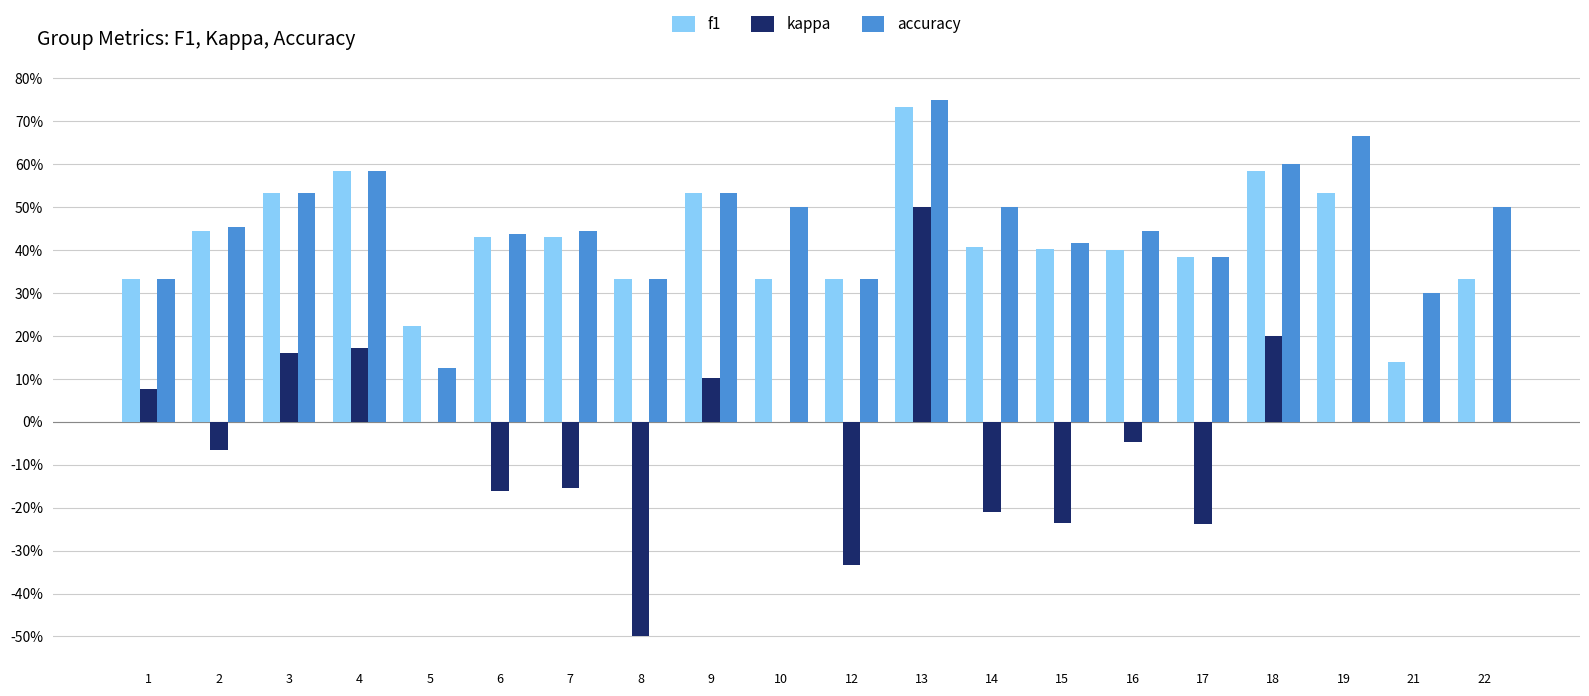

List the labels in order of kappa value, smallest first.

8, 12, 17, 15, 14, 6, 7, 2, 16, 5, 10, 19, 21, 22, 1, 9, 3, 4, 18, 13